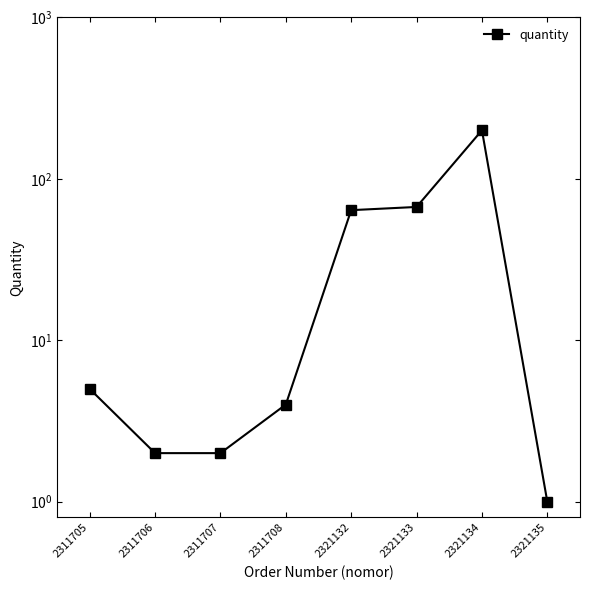

Reading left to right, extract all data points from this chart.

2311705=5	2311706=2	2311707=2	2311708=4	2321132=64	2321133=67	2321134=200	2321135=1